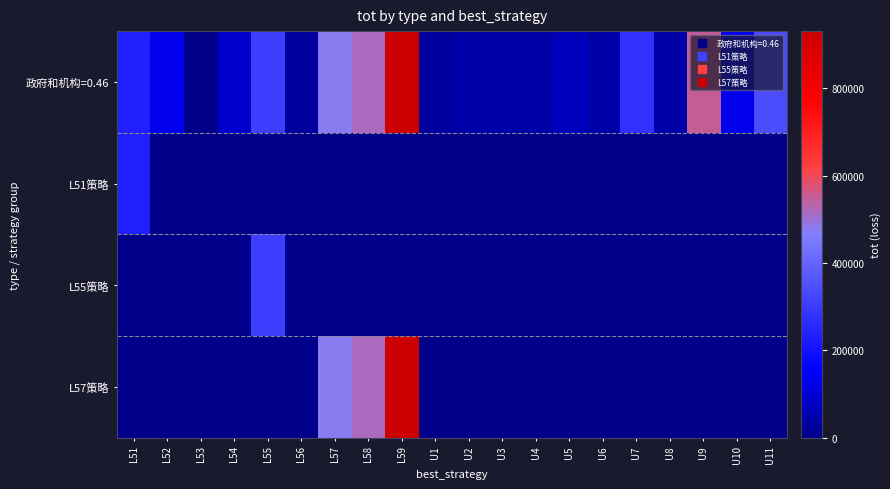

At how many categories does at least one series exceed 922971?

1